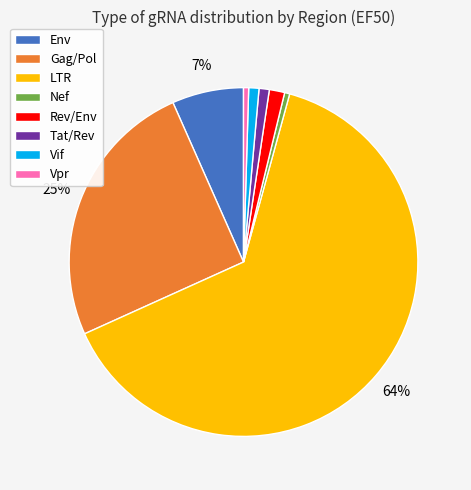

Which category has the biggest portion of the pie?

LTR